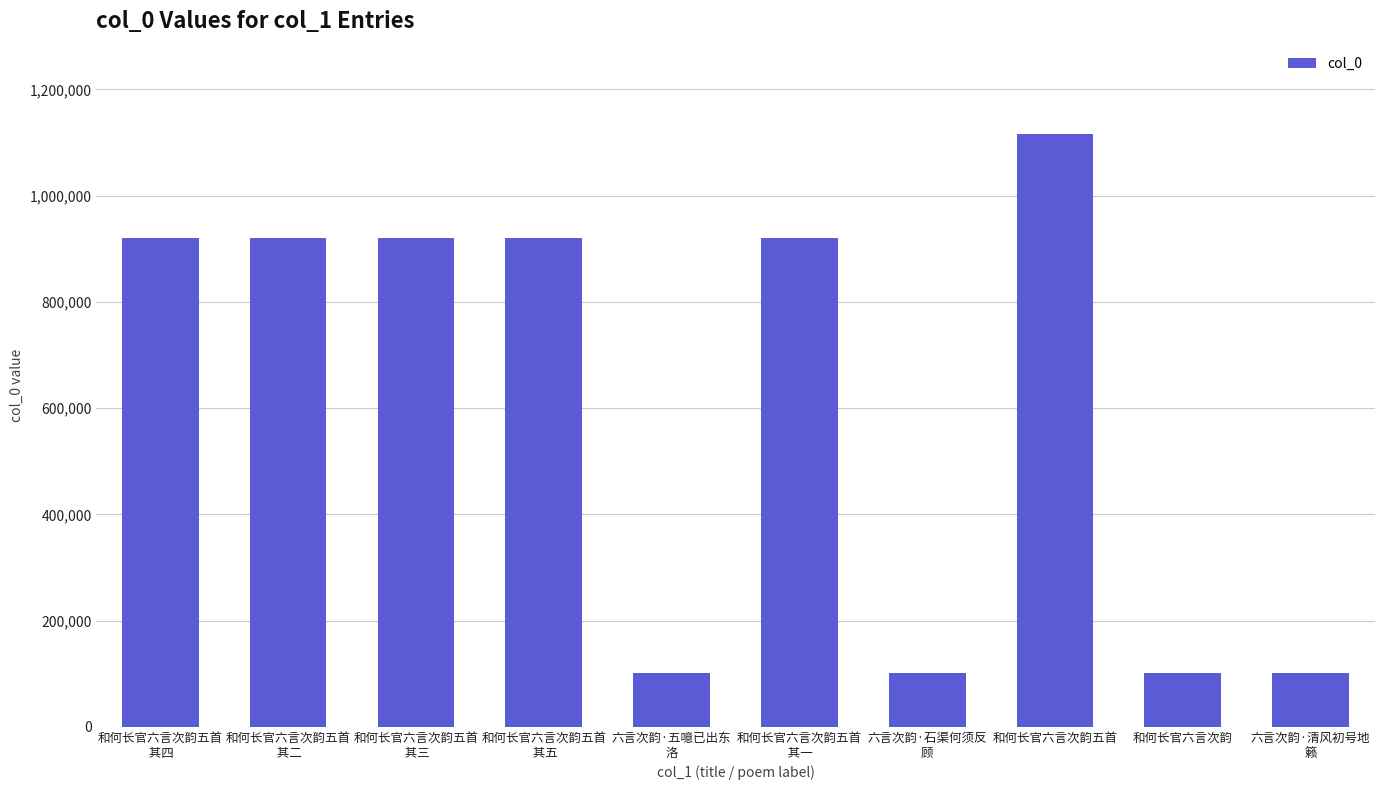

The value at 六言次韵·石渠何须反
顾 is 32133. True or false?

False